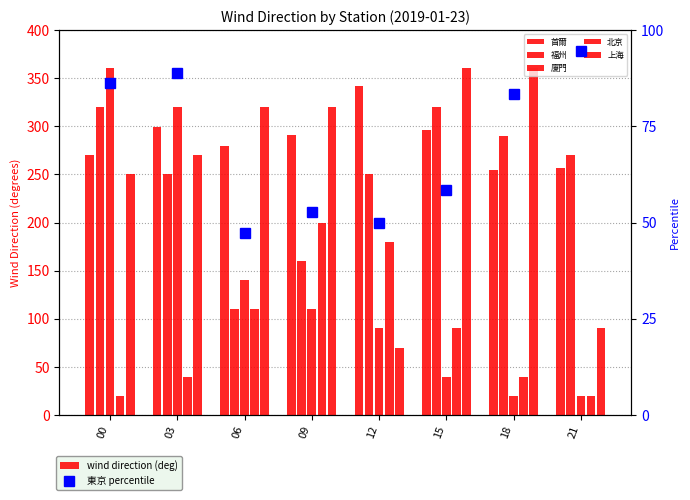

Where is 上海 nearest to the value 215?

00